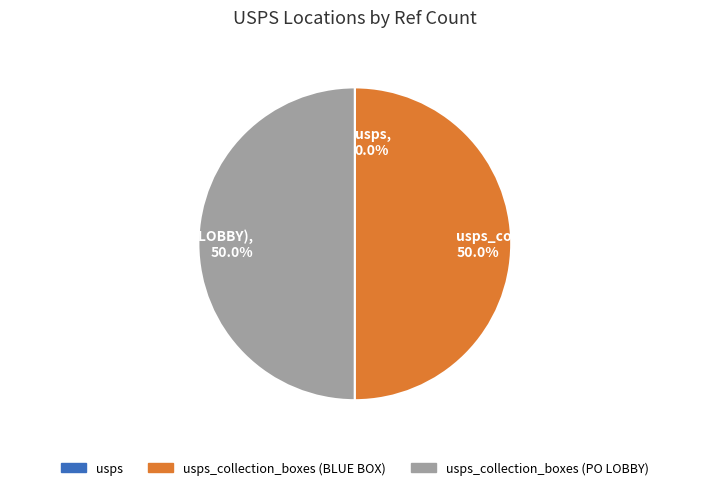

Is it true that usps is 0% of the pie?

True